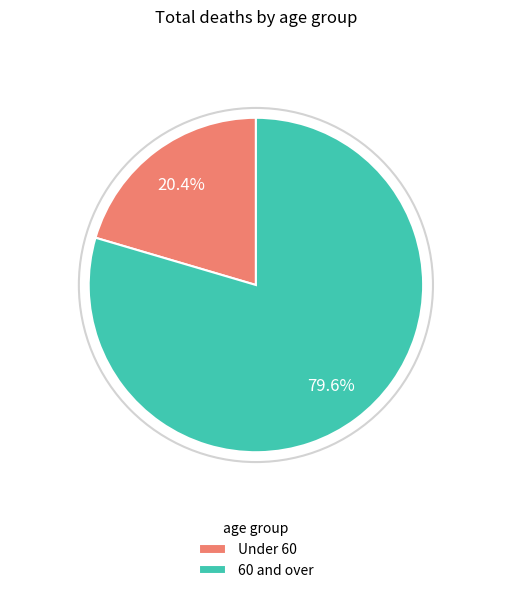

Approximately how many times larger is the value at 60 and over compared to Under 60?

3.9